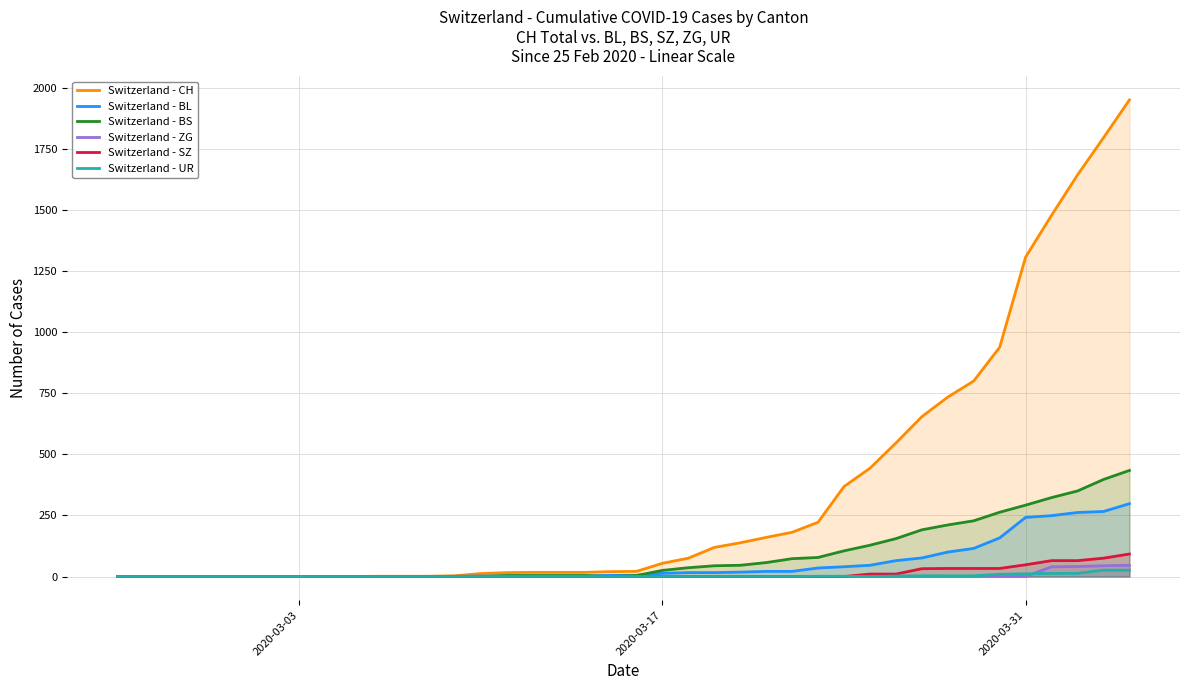

What is the maximum value shown in the chart?

1950